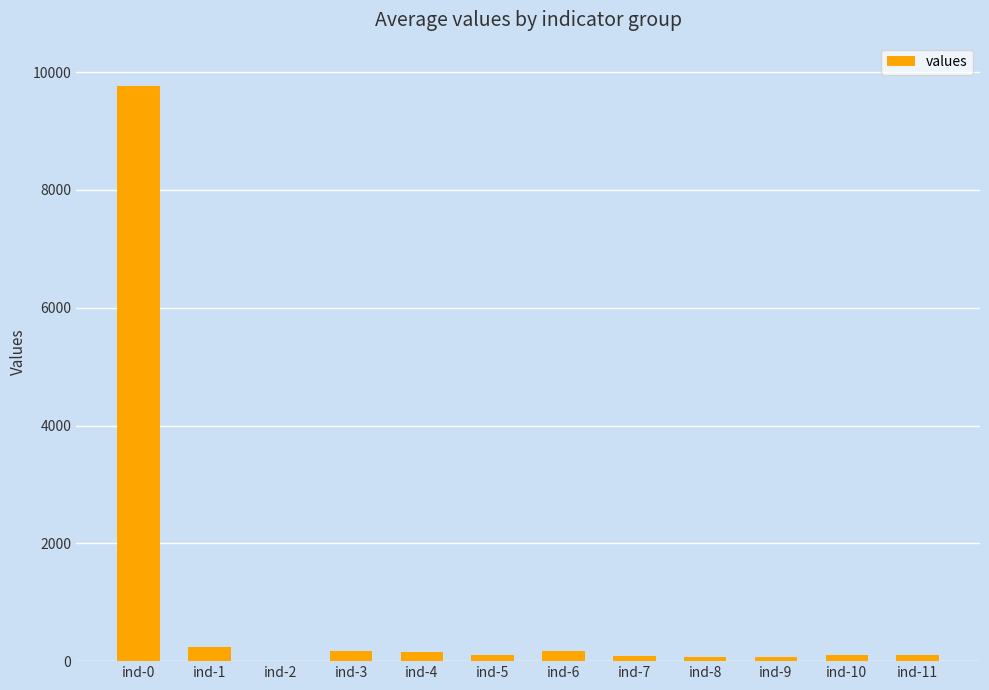

True or false: the data shows 9756 at ind-0.

True